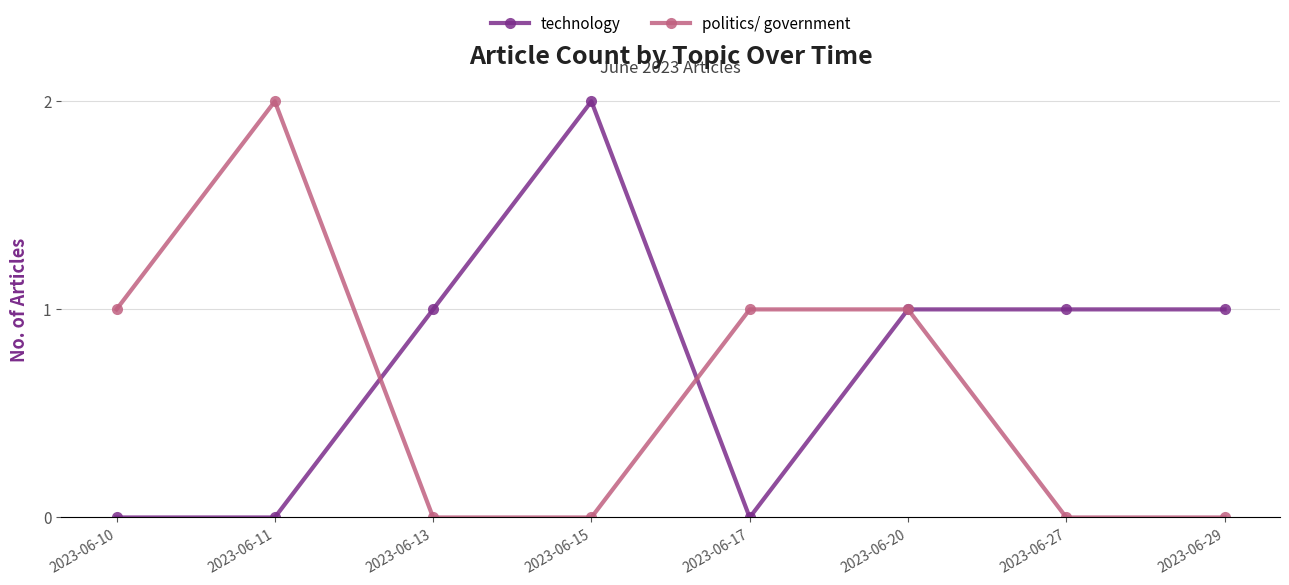

Is the value of technology at 2023-06-20 greater than the value of politics/ government at 2023-06-13?

Yes